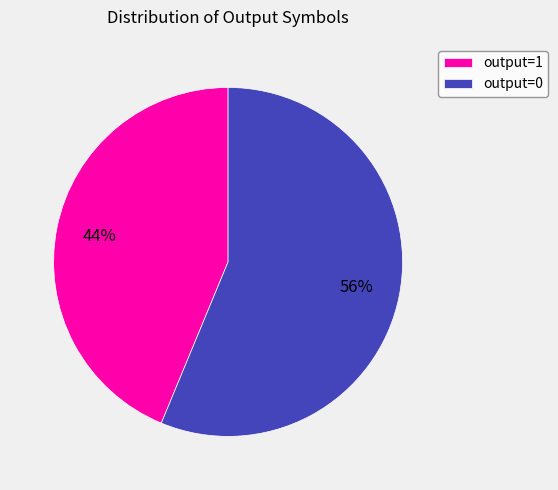

Combined, do output=1 and output=0 account for over 50%?

Yes